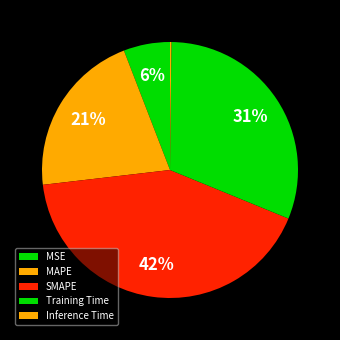

What is the smallest slice in the pie chart?

Inference Time